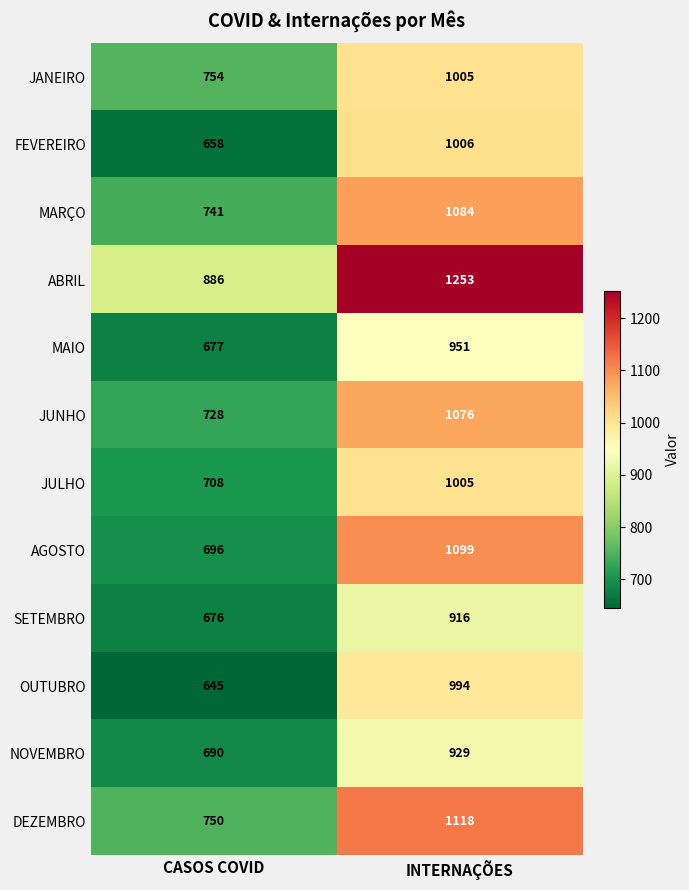

Which series has the largest total across all categories?

ABRIL